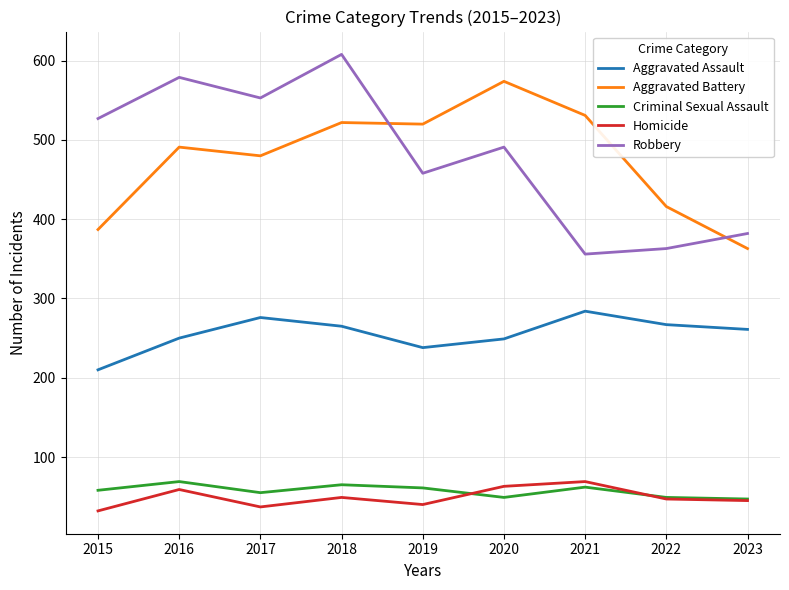

Is it true that Homicide equals 47 at 2022?

True